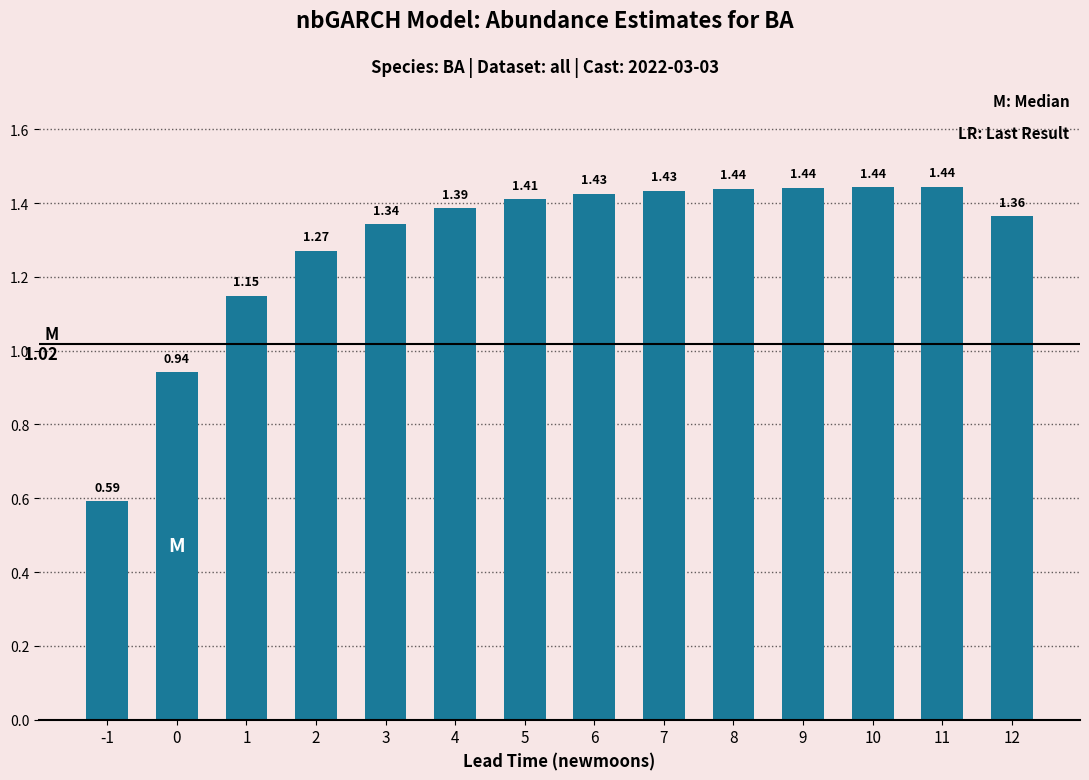

How many bars are there in total?

14